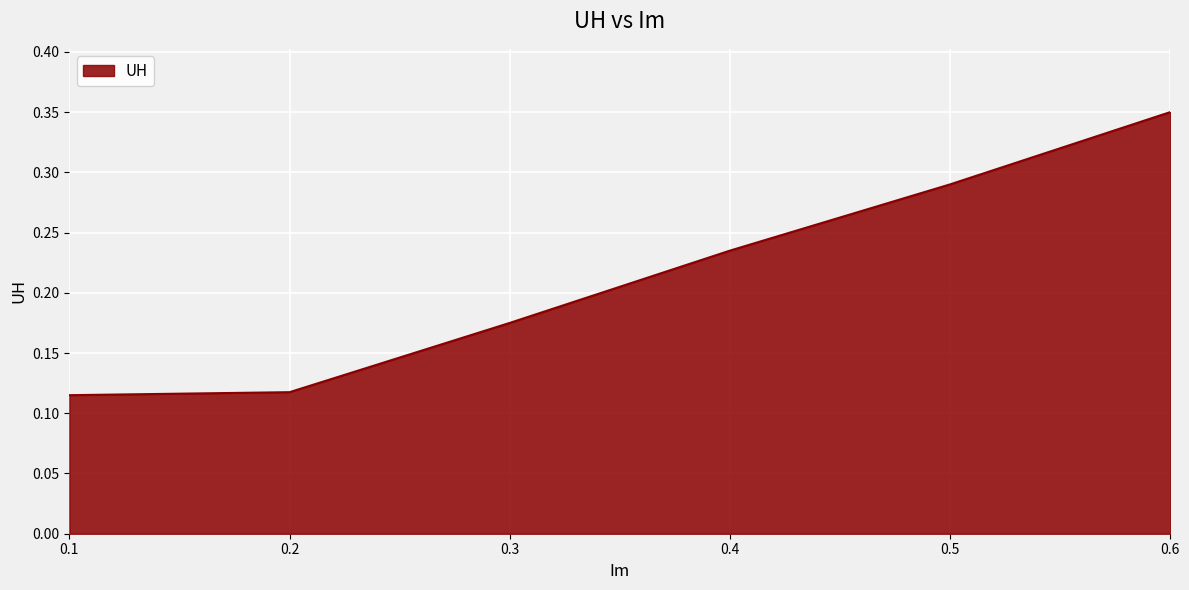

What is the sum of all values?

1.3